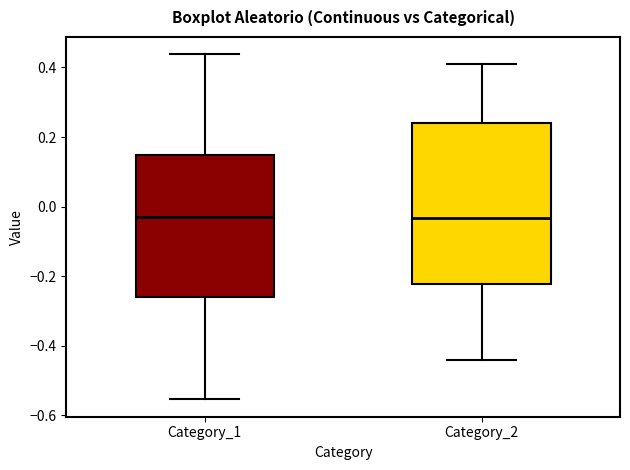

Where is the upper edge of the box for Category_2 on the y-axis? The values are not printed on the chart, so give them approximately, as read against the axis.

0.24